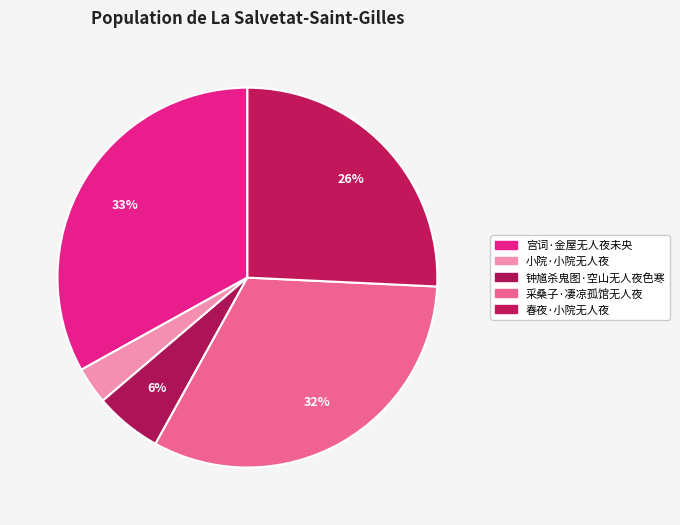

To the nearest percent, what is the difference between the 小院·小院无人夜 and 采桑子·凄凉孤馆无人夜 slice percentages?

29%